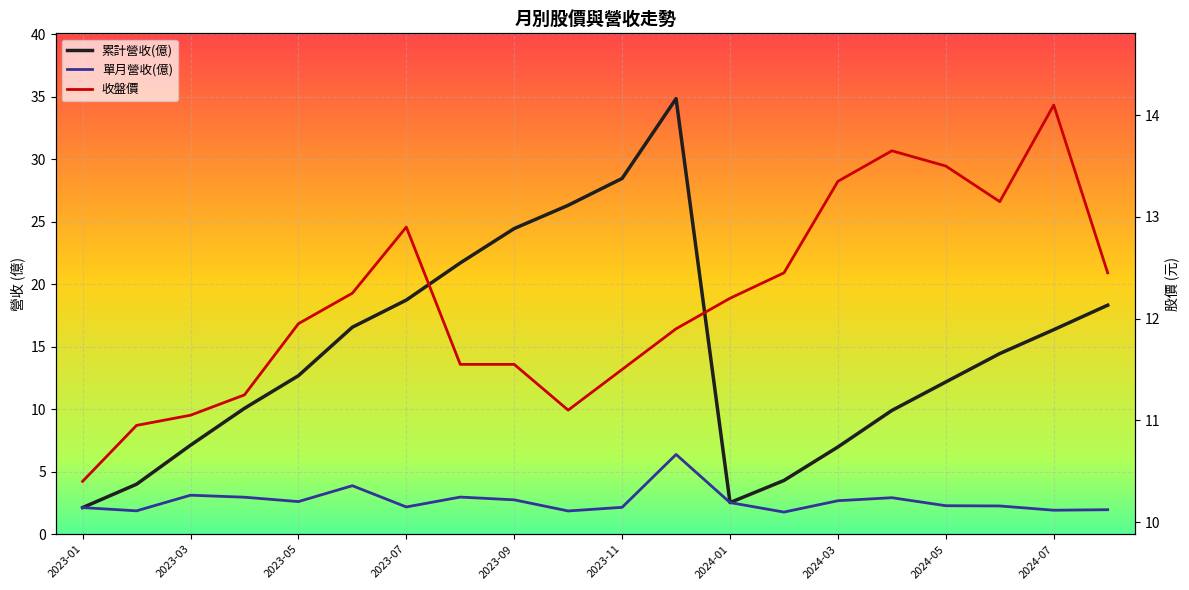

What is the maximum value for 單月營收(億)?

6.4